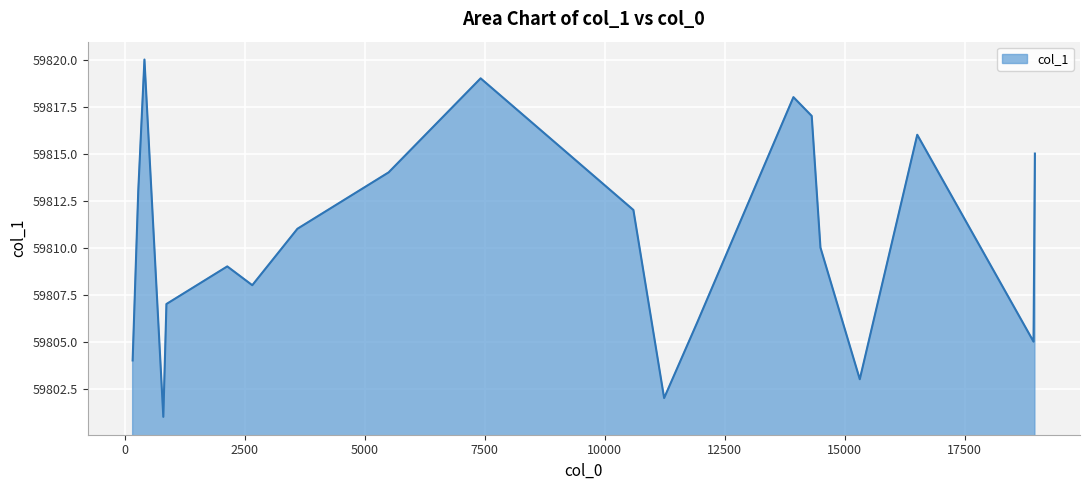

What is the smallest value displayed?

59801